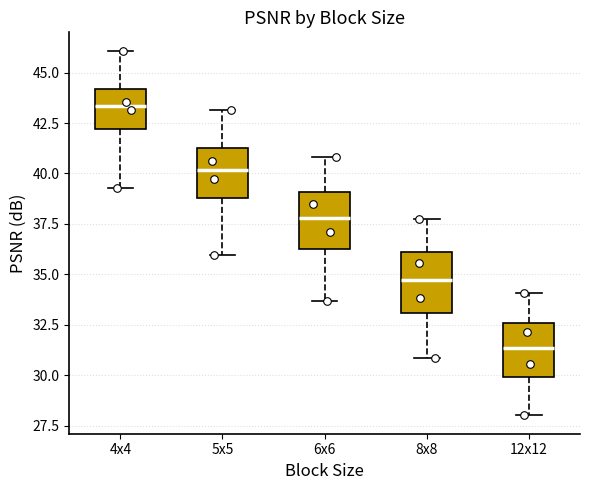

Reading left to right, transcribe this box plot: for each box, give where its median line is, the range the box spans, and where its two whiskers end, as read against the y-axis. The values are not printed on the chart, so give them approximately, as read against the axis.

4x4: median 43.5, box 42.0 to 44.0, whiskers 39.5 to 46.0
5x5: median 40.0, box 39.0 to 41.5, whiskers 36.0 to 43.0
6x6: median 38.0, box 36.5 to 39.0, whiskers 33.5 to 41.0
8x8: median 34.5, box 33.0 to 36.0, whiskers 31.0 to 38.0
12x12: median 31.5, box 30.0 to 32.5, whiskers 28.0 to 34.0